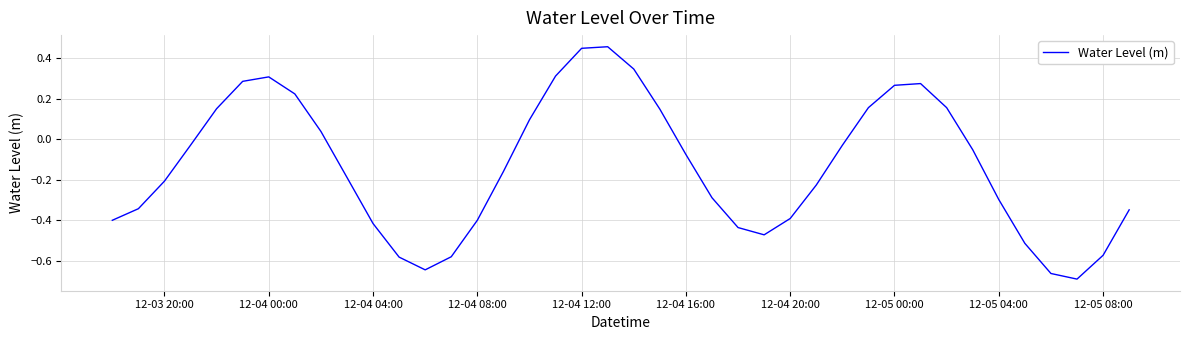

What is the difference between the maximum and minimum values?

1.1